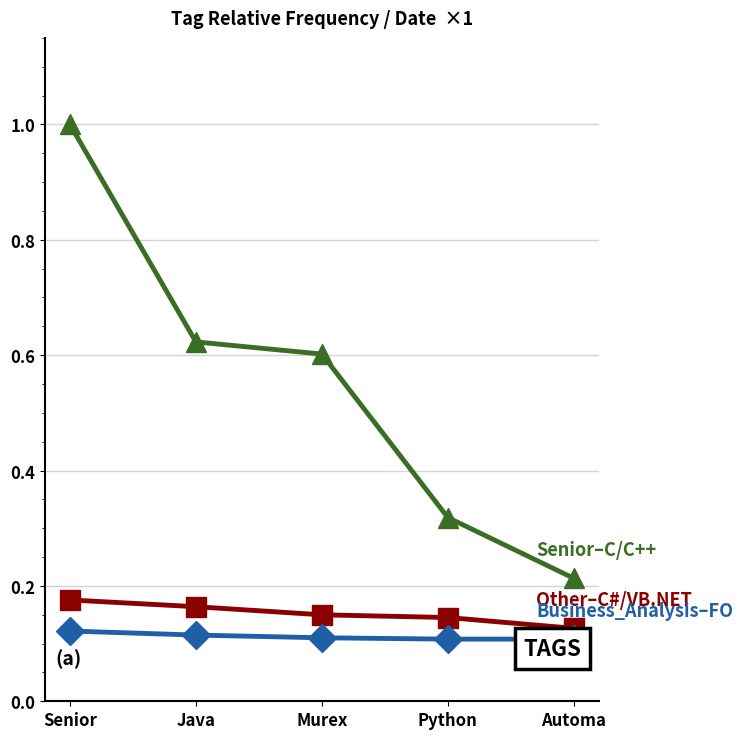

What is the total value across all series at Senior?

1.3